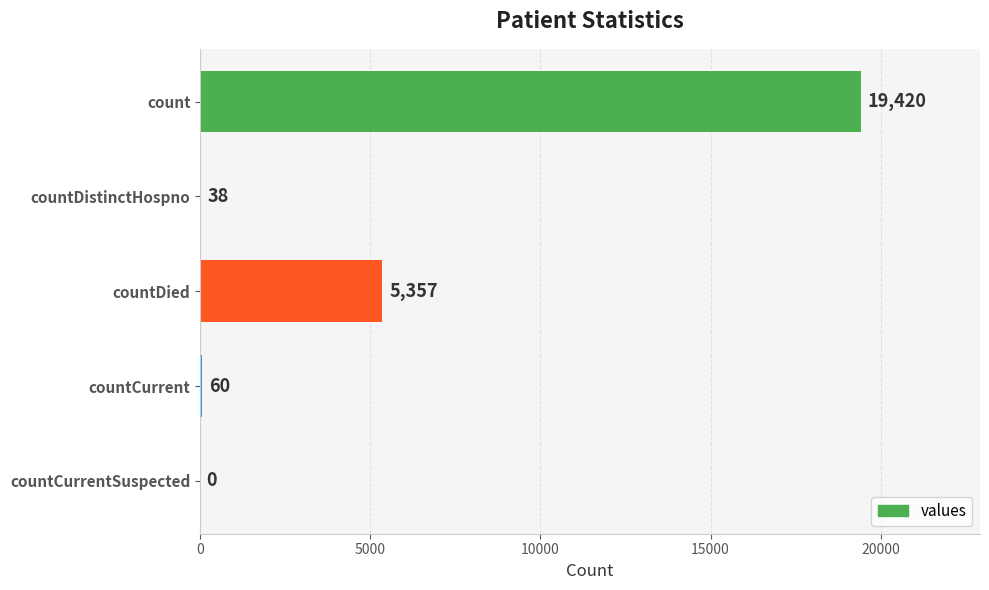

At which label is the value closest to 9710?

countDied